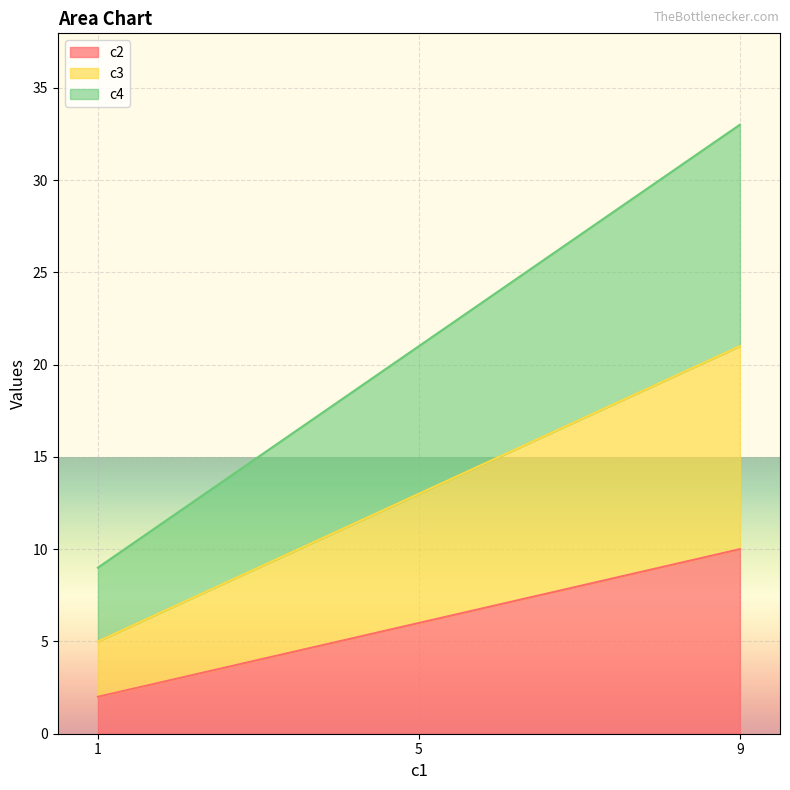

Reading left to right, list all the values displayed in this chart.

c2: 2	6	10
c3: 5	13	21
c4: 9	21	33